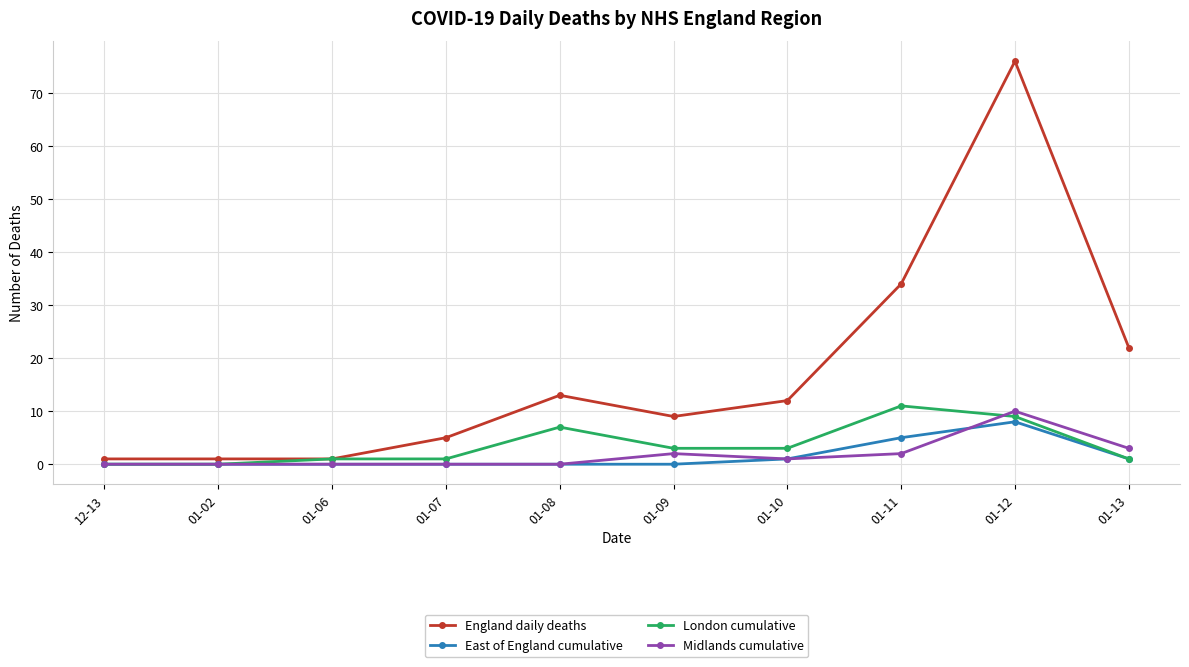

Which series has the largest range (max minus min)?

England daily deaths